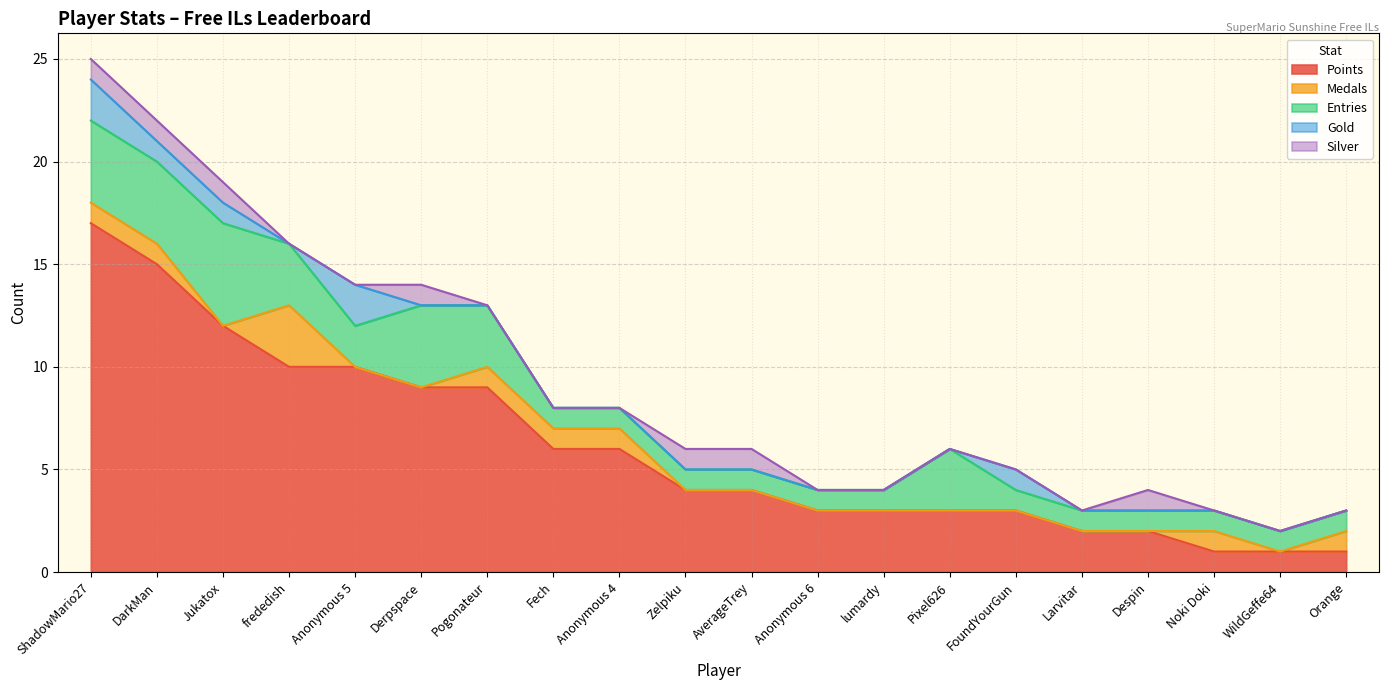

Which series has the largest total across all categories?

Points